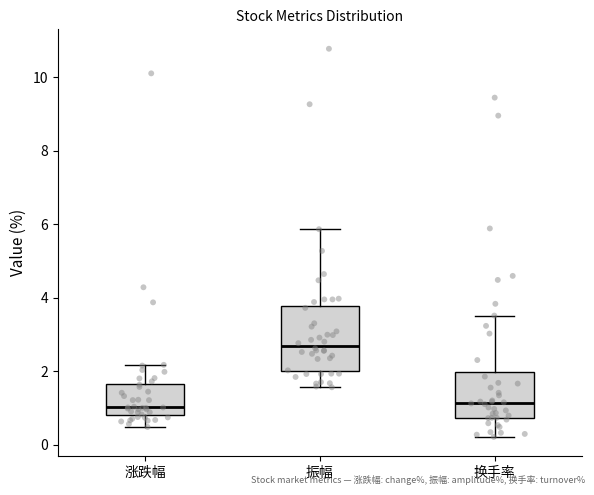

Which box's median line is the highest?

振幅